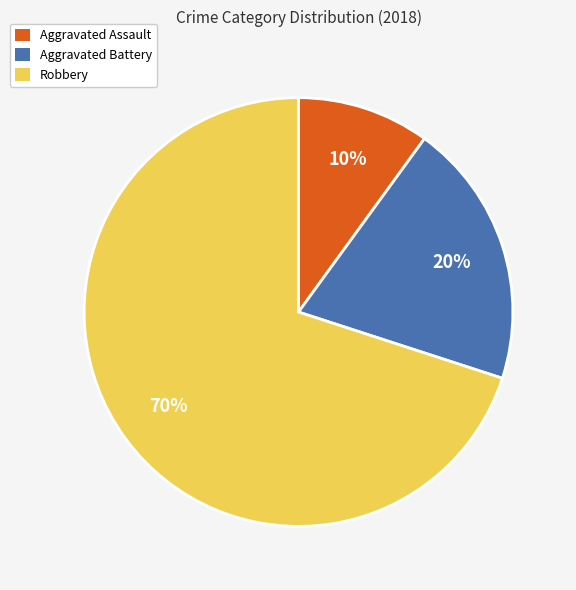

What is the ratio of the value at Aggravated Battery to the value at Aggravated Assault?

2.0